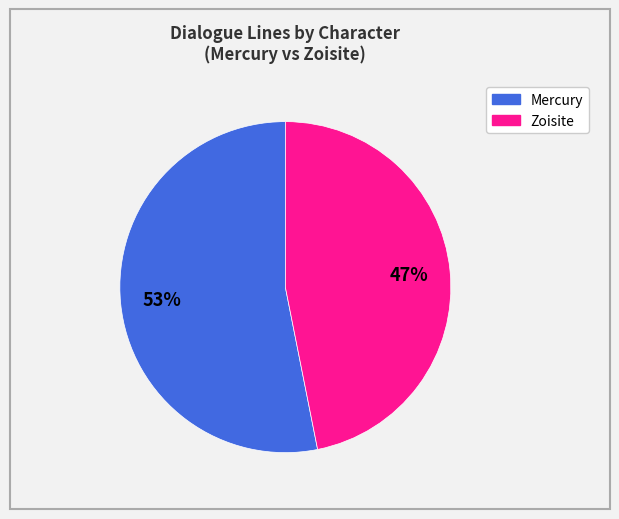

To the nearest percent, what portion does Zoisite represent?

47%